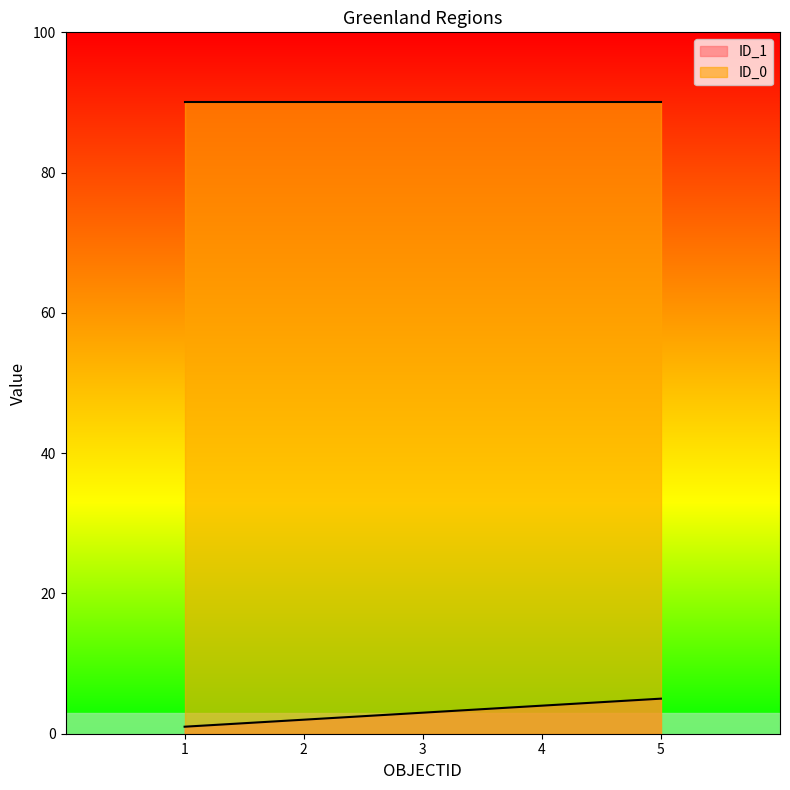

The chart shows a value of 1 at 1. True or false?

True